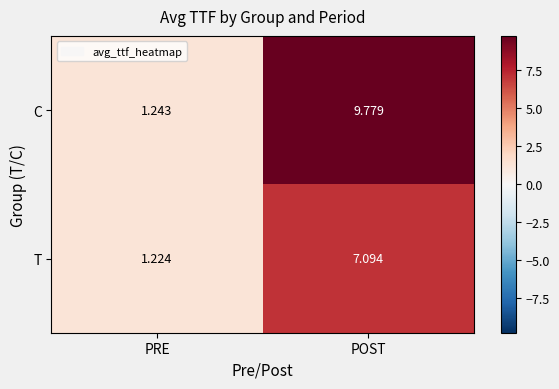

List the series in order of their peak value, highest first.

C, T